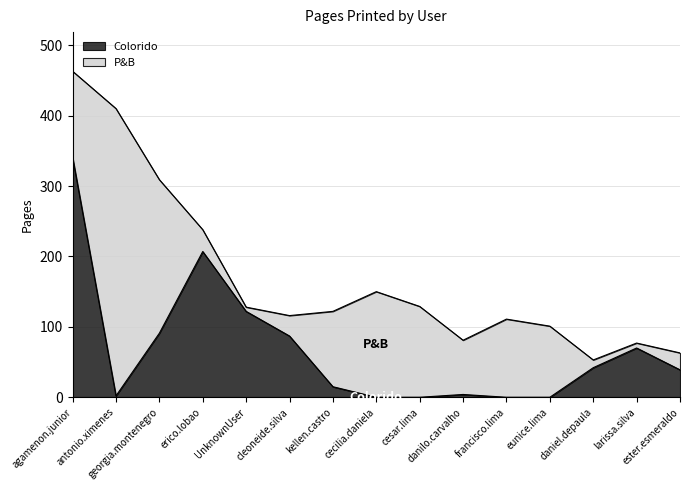

Count the number of categories in the chart.

15